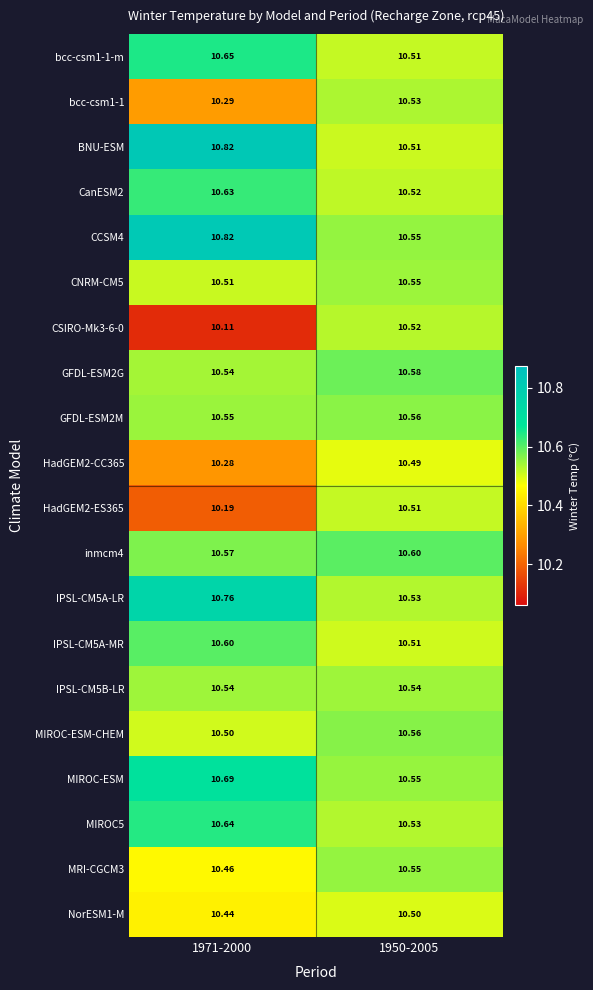

Which series has the largest total across all categories?

CCSM4